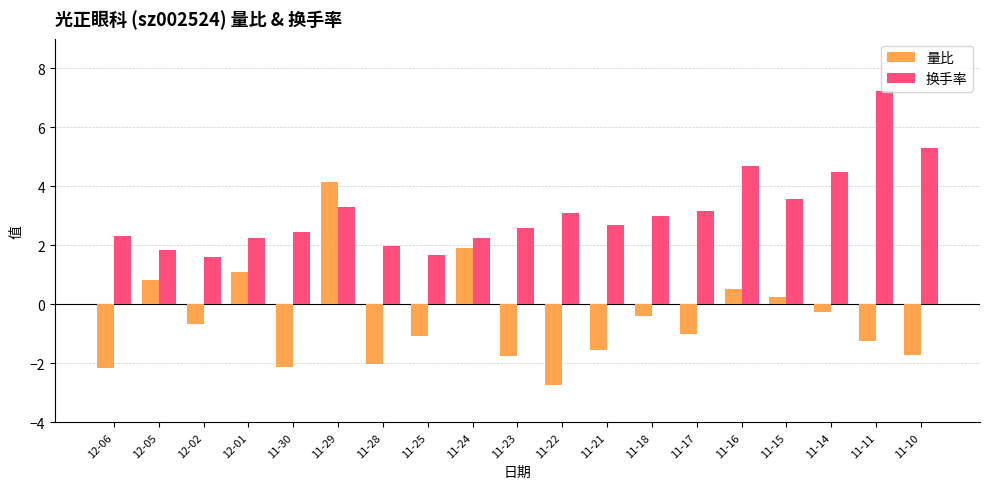

The value of 量比 at 11-30 is -3.6. True or false?

False